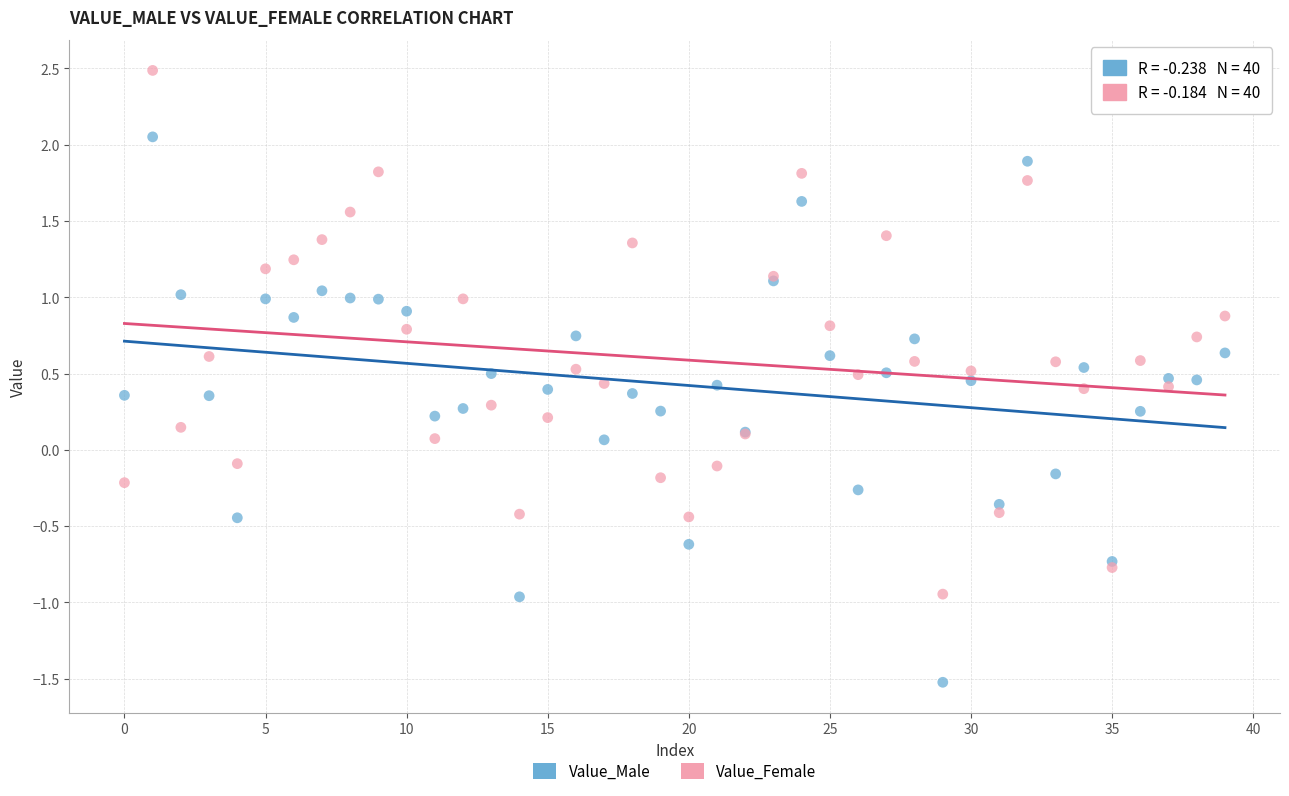

Which series contains the highest Y value?

Value_Female